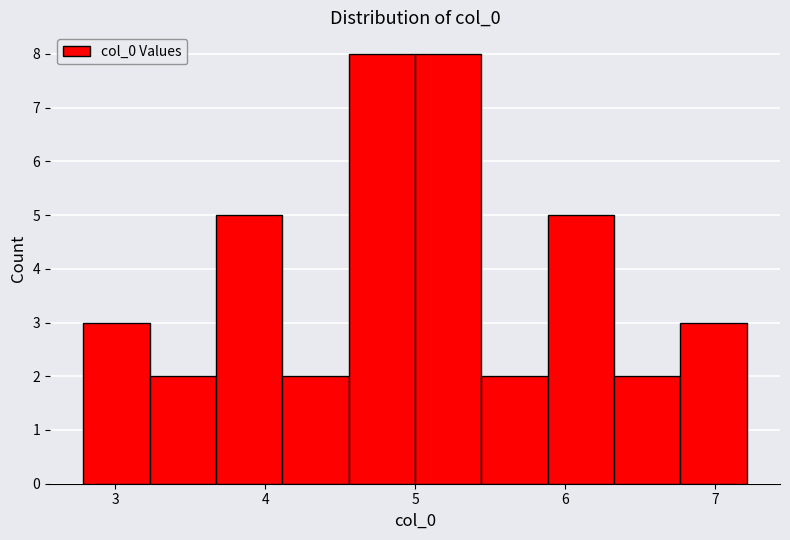

Reading left to right, list every bar in this chart as the range it spans on the x-axis followed by its height. Neither the bar edges nor the heights are printed on the chart, so give them approximately, as read against the axes.

2.8 to 3.2: 3
3.2 to 3.7: 2
3.7 to 4.1: 5
4.1 to 4.6: 2
4.6 to 5.0: 8
5.0 to 5.4: 8
5.4 to 5.9: 2
5.9 to 6.3: 5
6.3 to 6.8: 2
6.8 to 7.2: 3